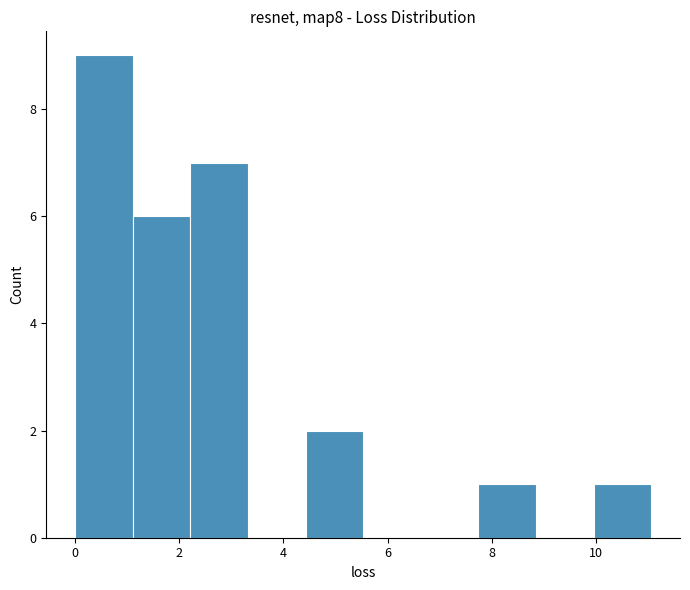

Reading left to right, list every bar in this chart as the range it spans on the x-axis followed by its height. Neither the bar edges nor the heights are printed on the chart, so give them approximately, as read against the axes.

0.0 to 1.2: 9
1.2 to 2.2: 6
2.2 to 3.4: 7
3.4 to 4.4: 0
4.4 to 5.6: 2
5.6 to 6.6: 0
6.6 to 7.8: 0
7.8 to 8.8: 1
8.8 to 10.0: 0
10.0 to 11.0: 1